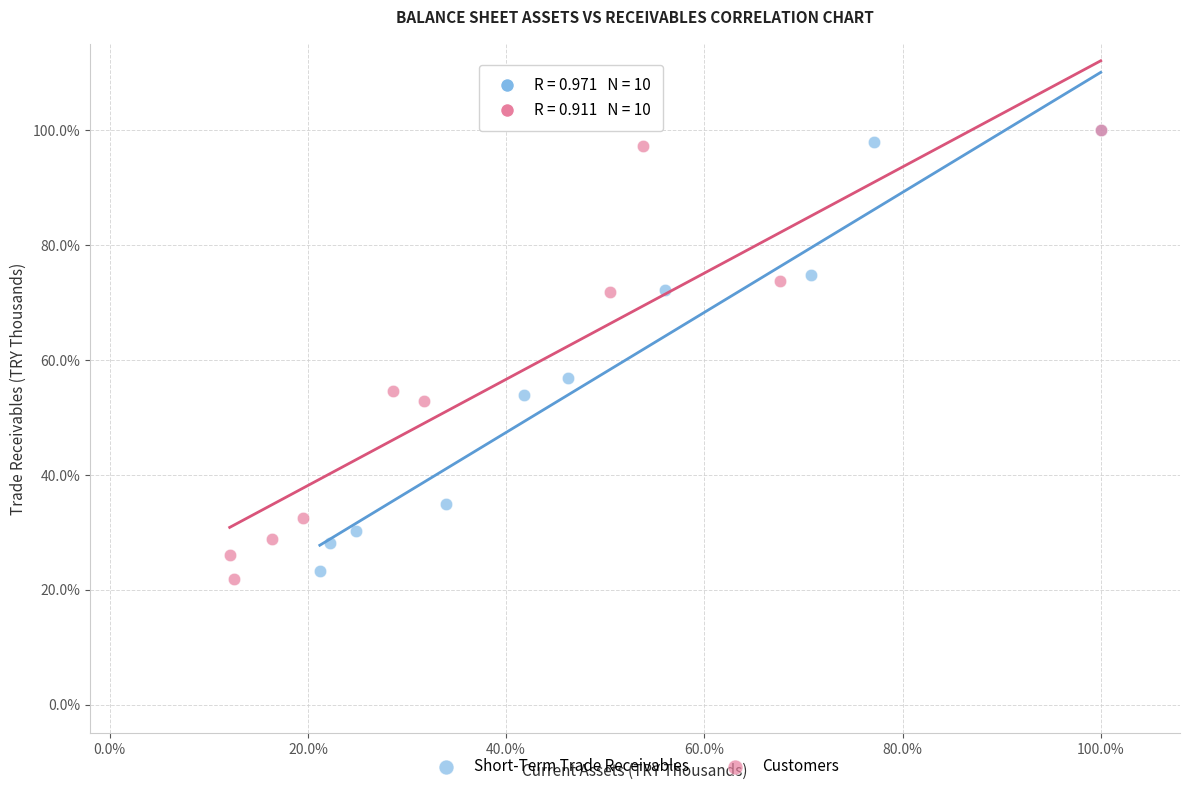

What are all the series names shown in the legend?

Short-Term Trade Receivables, Customers